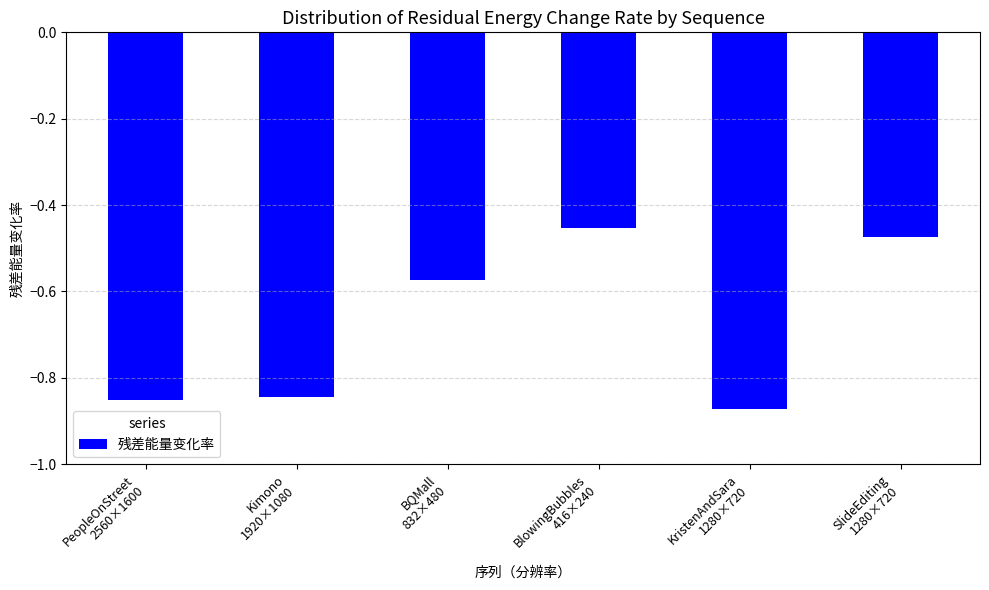

What is the sum of all values?

-4.1